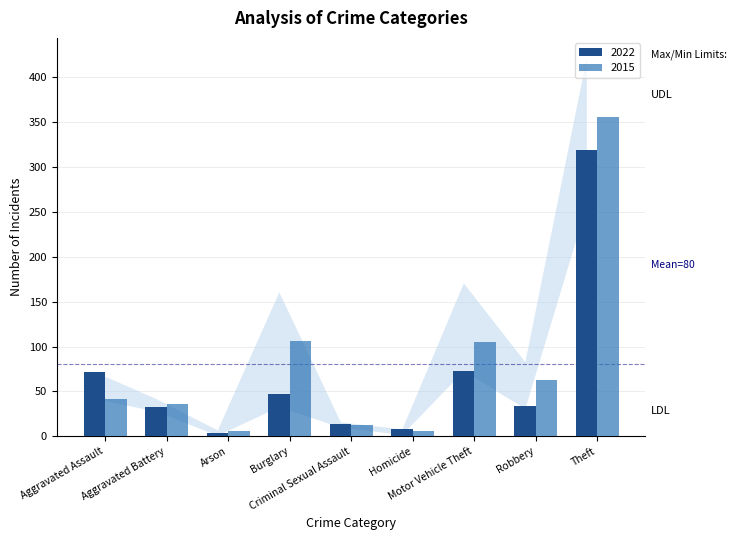

How many groups of bars are there?

9